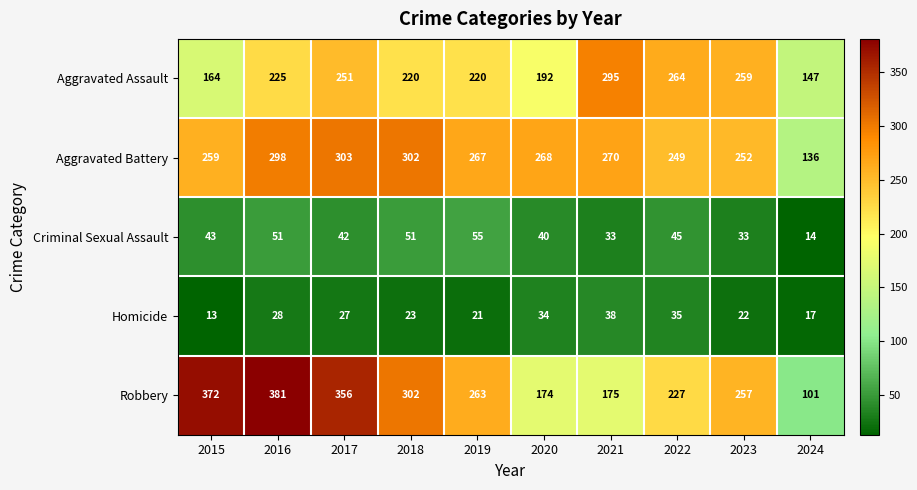

What value does the Aggravated Assault series have at 2024, to the nearest 5?

145